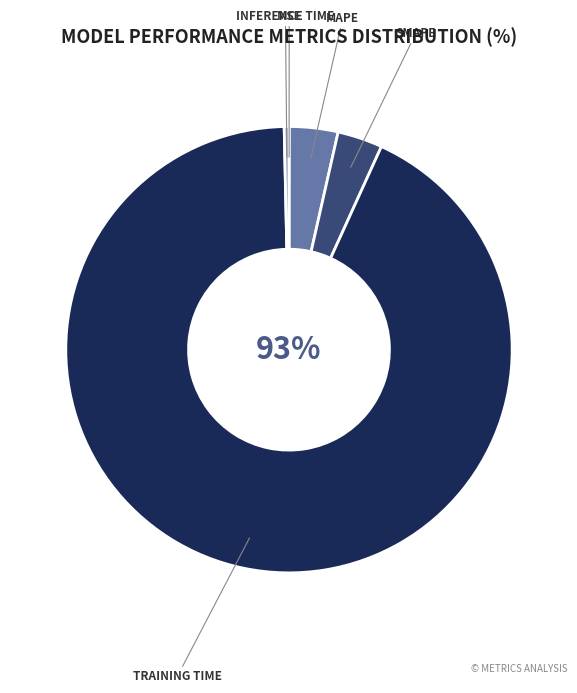

Is there a majority slice in this chart?

Yes